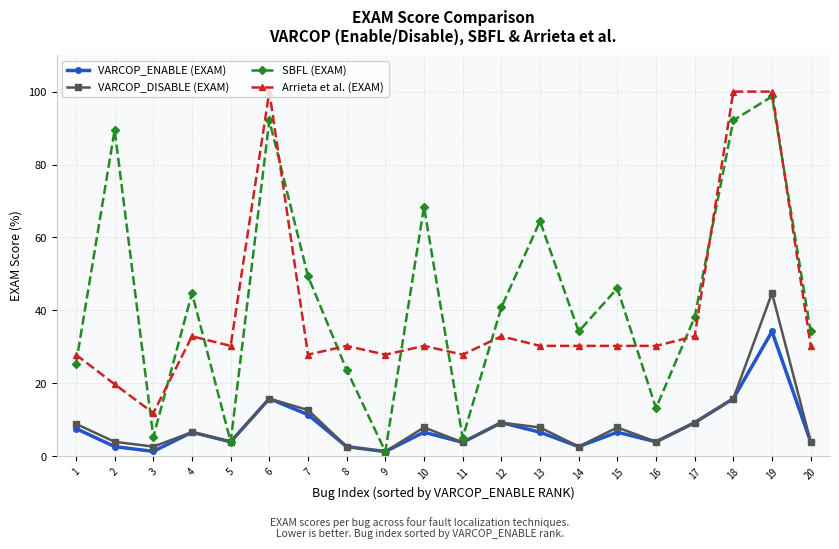

What is the total value across all series at 12?

92.1